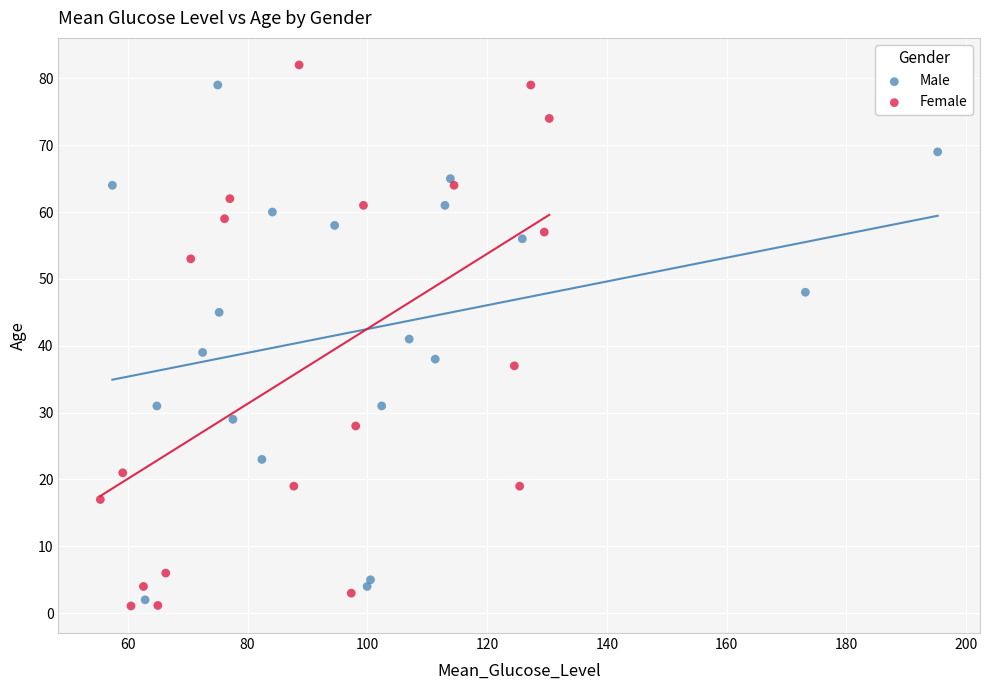

What are all the series names shown in the legend?

Male, Female